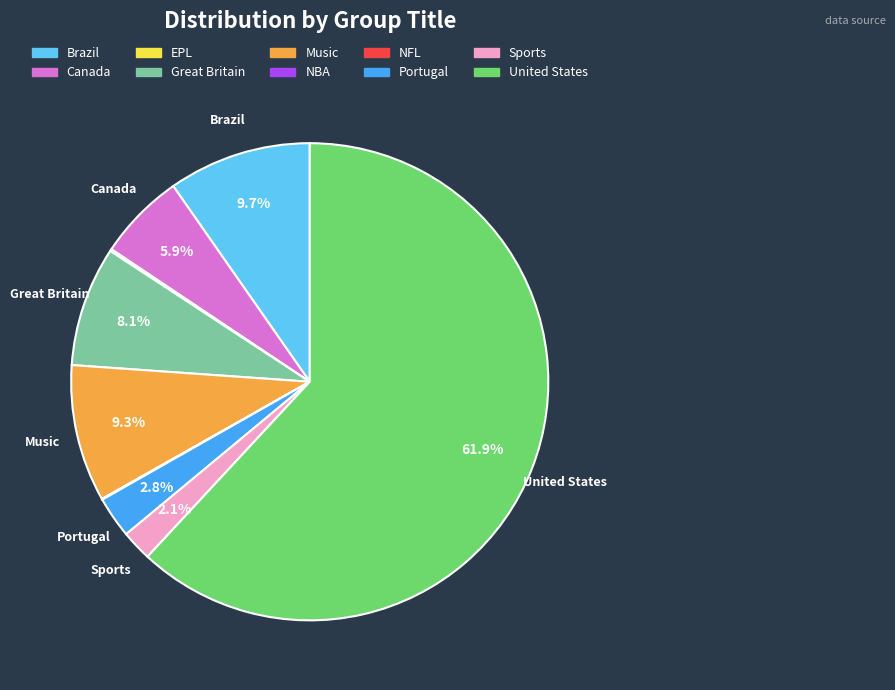

Is there a majority slice in this chart?

Yes